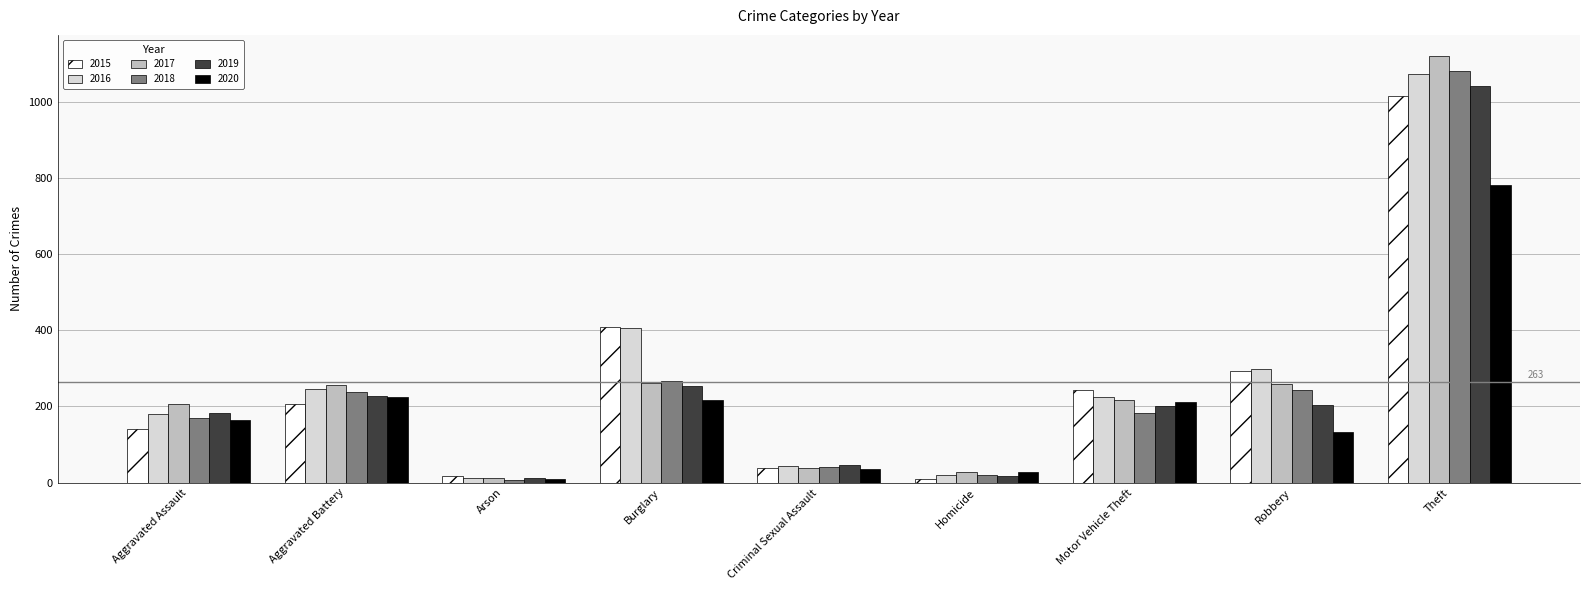

Which label corresponds to the largest value in the chart?

Theft